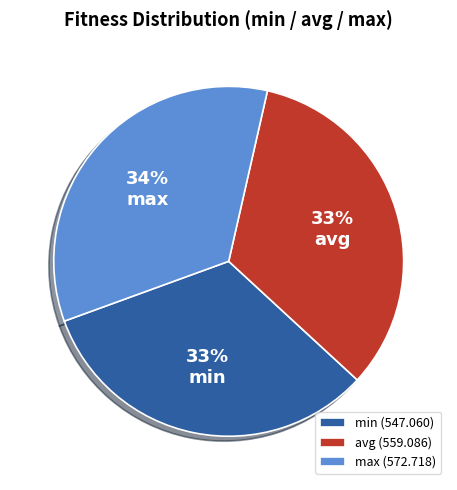

Combined, do min (547.060) and avg (559.086) account for over 50%?

Yes